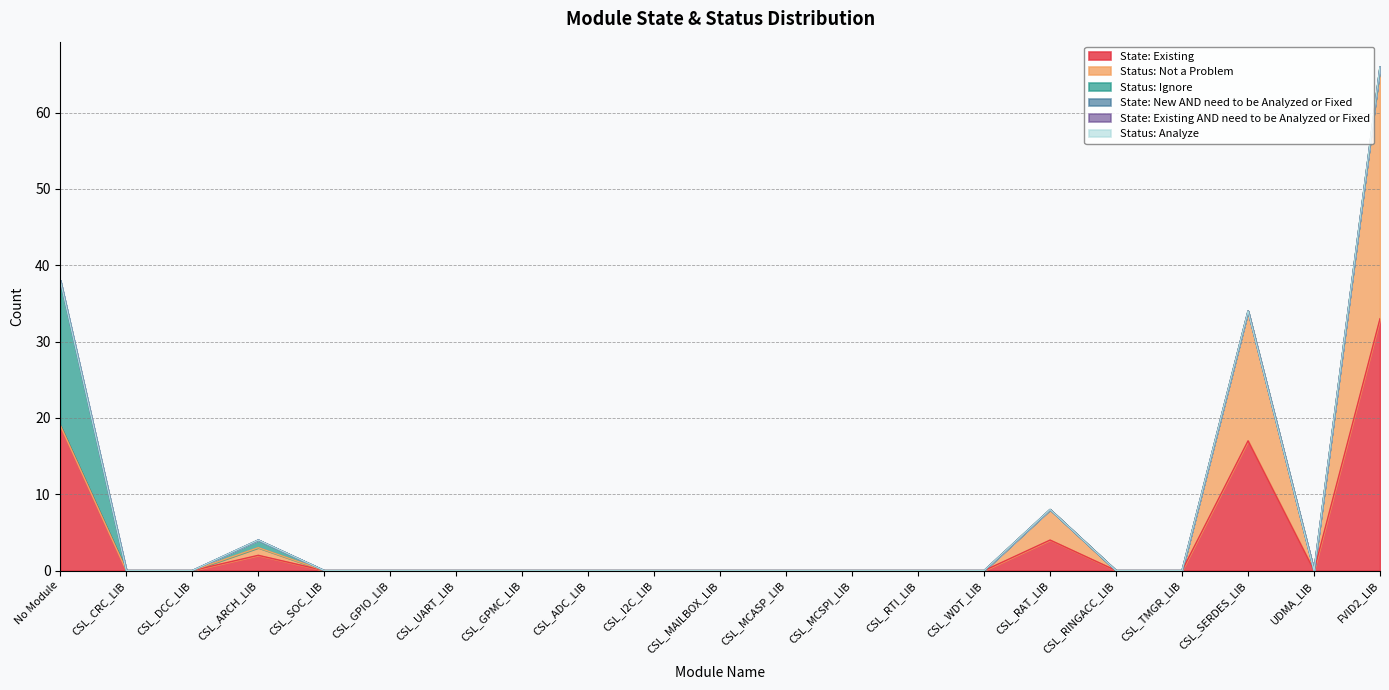

What is the label of the 13th point from the left?

CSL_MCSPI_LIB